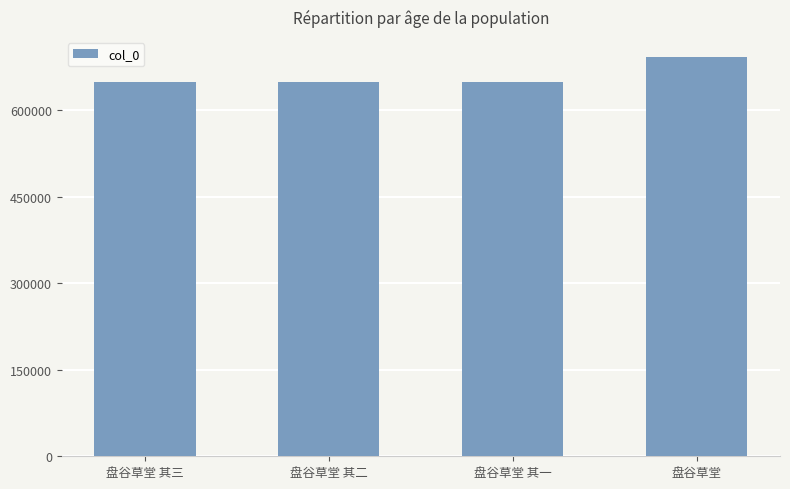

The value at 盘谷草堂 其一 is 648600. True or false?

True